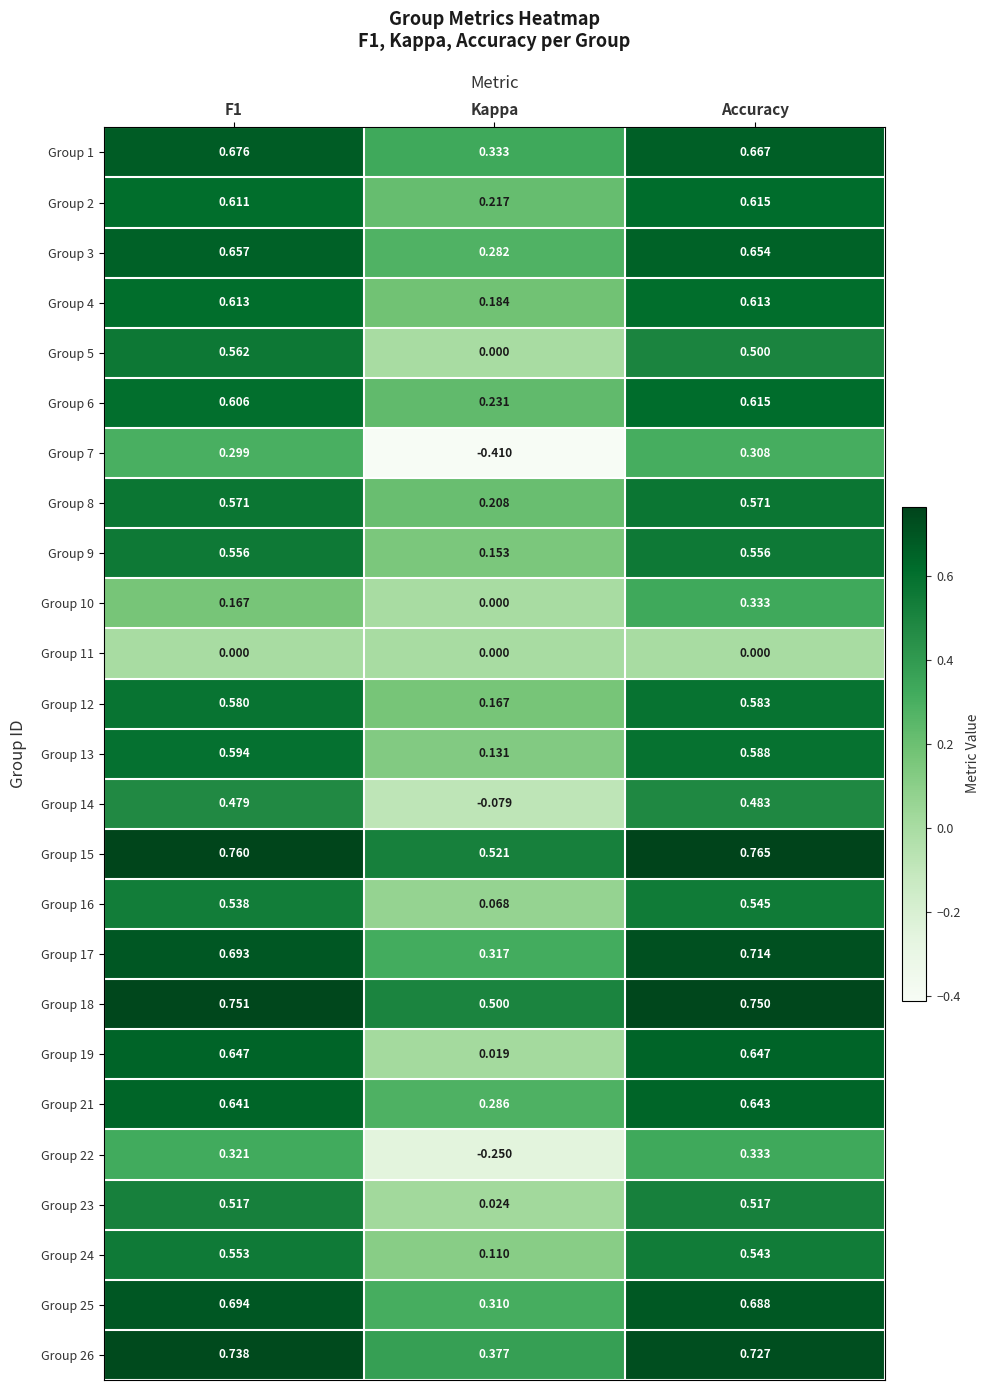

At which label is Group 23 closest to 0?

Kappa